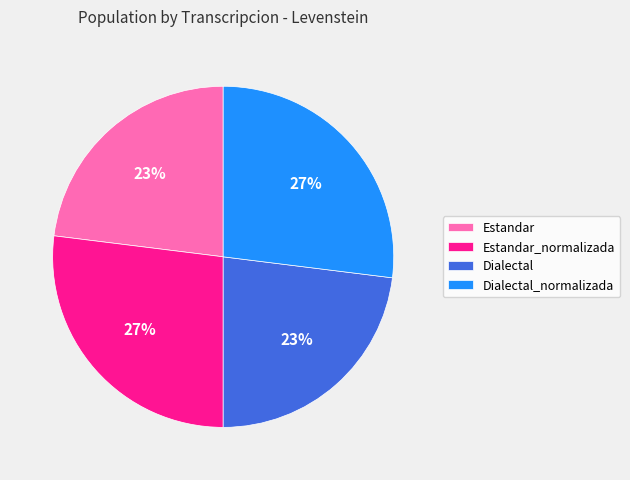

Approximately how many times larger is the value at Estandar compared to Dialectal_normalizada?

0.9